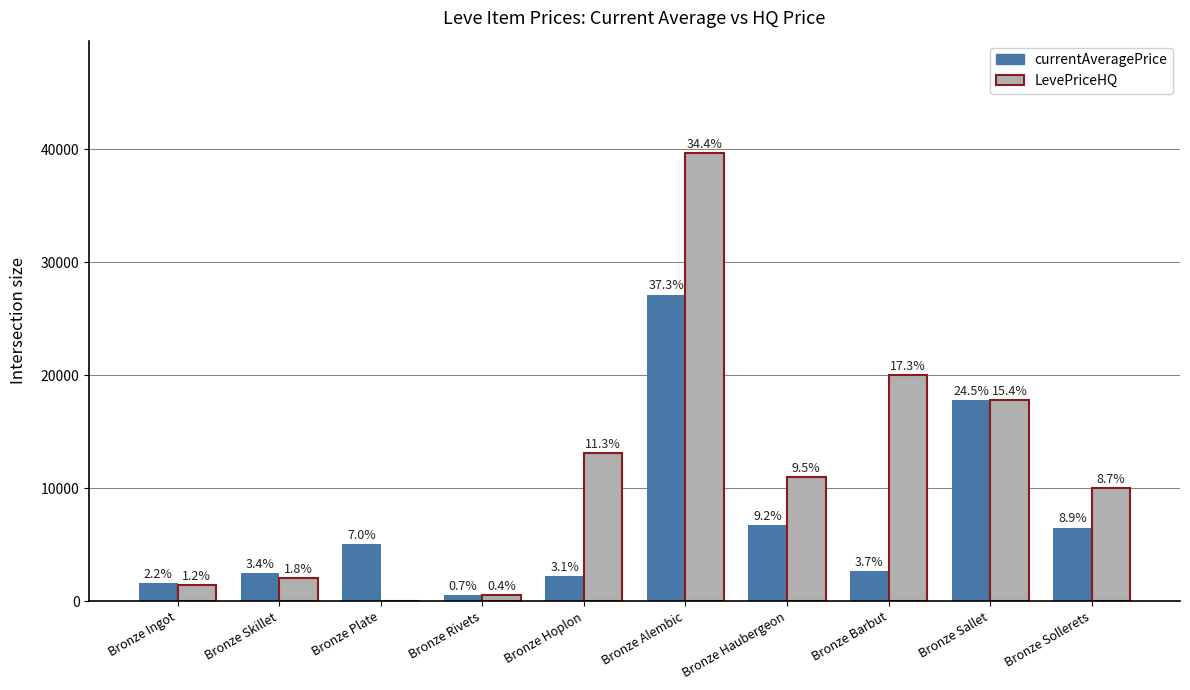

What are all the series names shown in the legend?

currentAveragePrice, LevePriceHQ